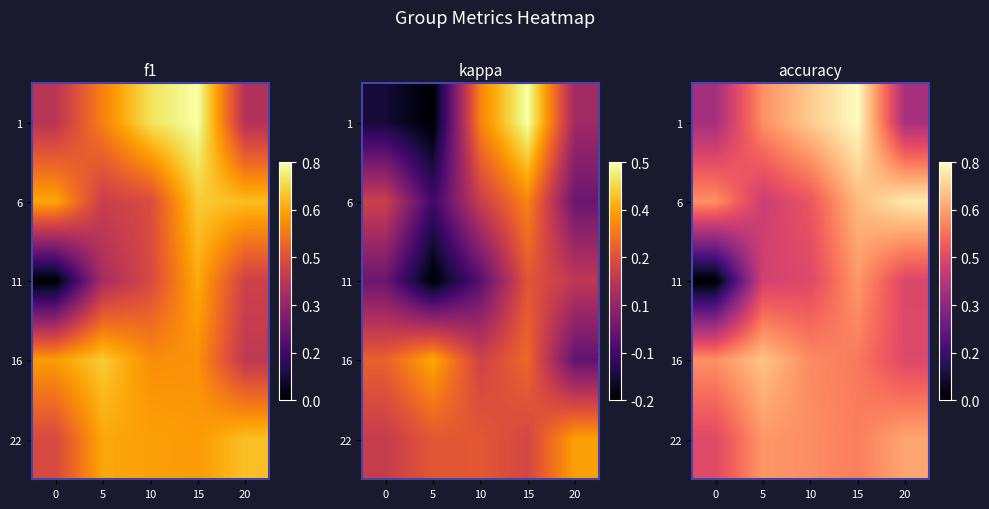

Where is 16 nearest to the value 0?

20